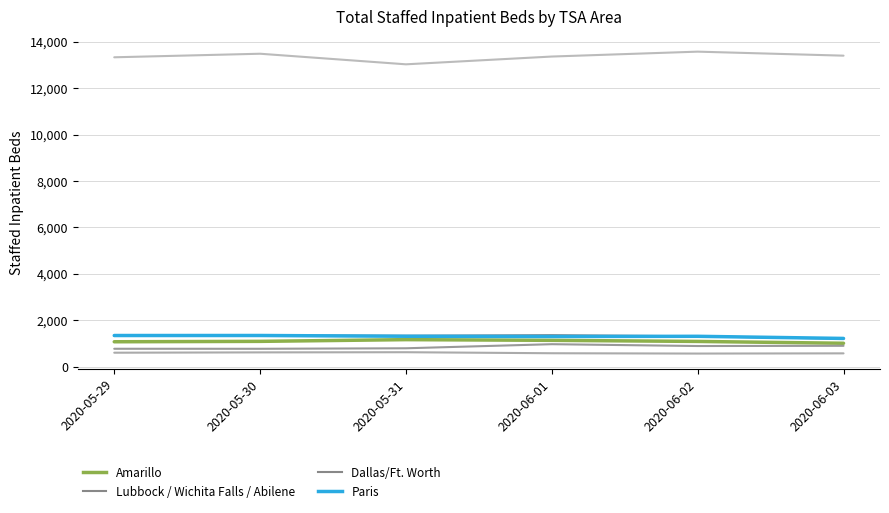

Is this an area chart (filled region under the line)?

No